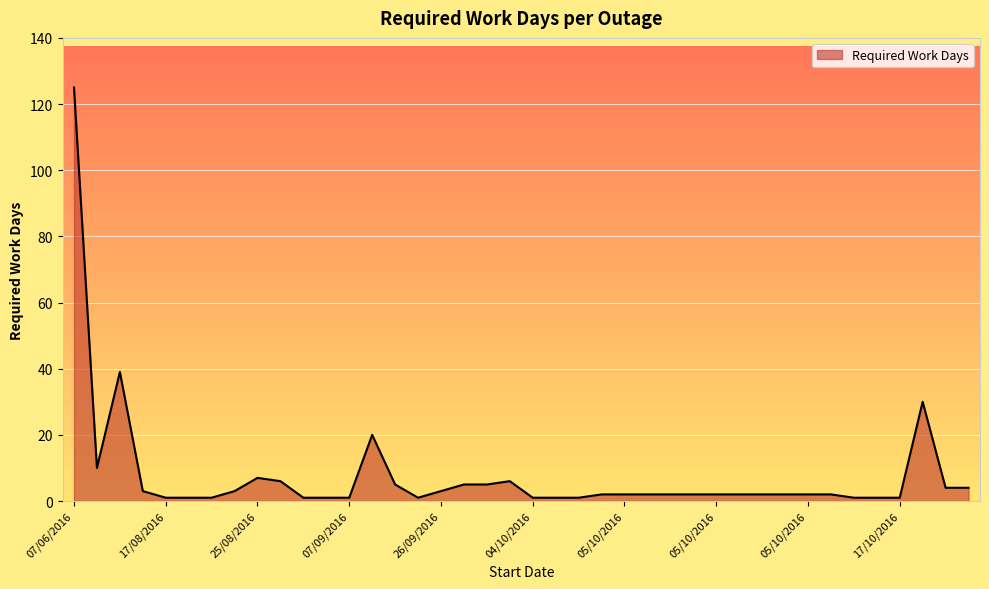

What is the average value?

8